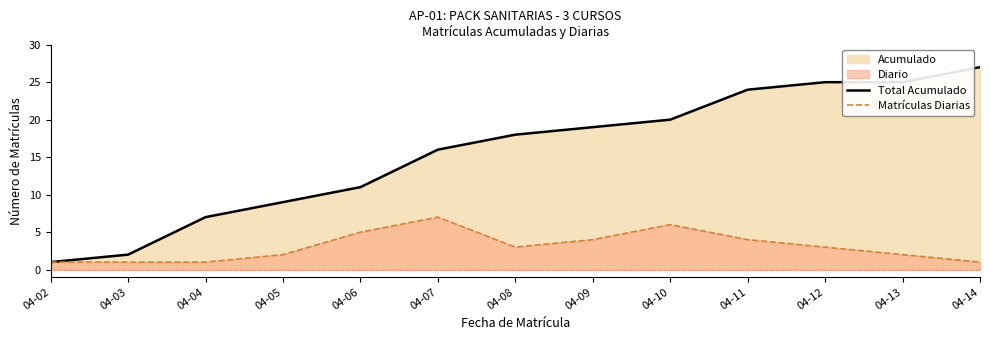

Count the number of categories in the chart.

13